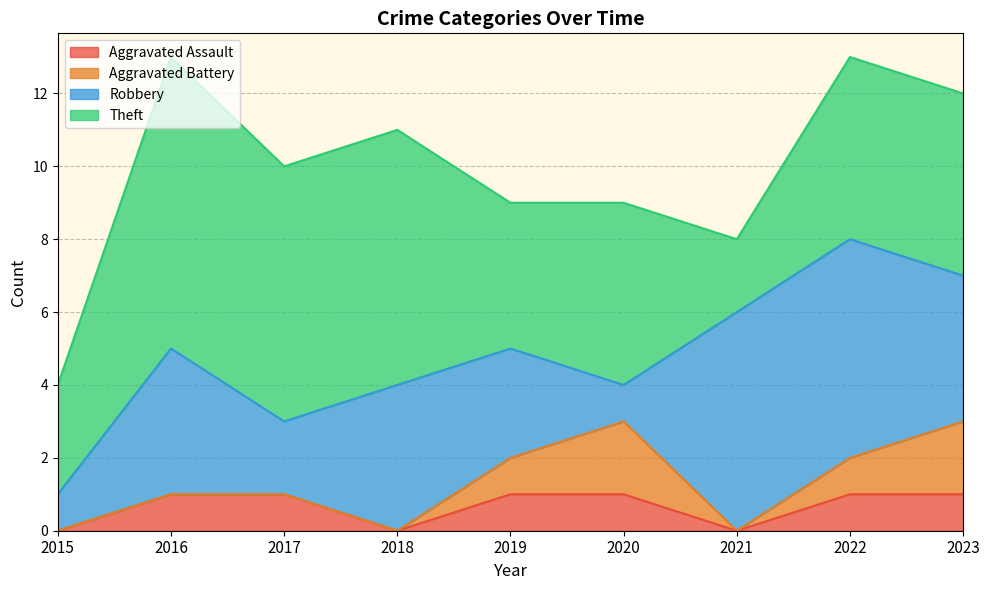

What is the spread (max minus min) of values at 2018?

7